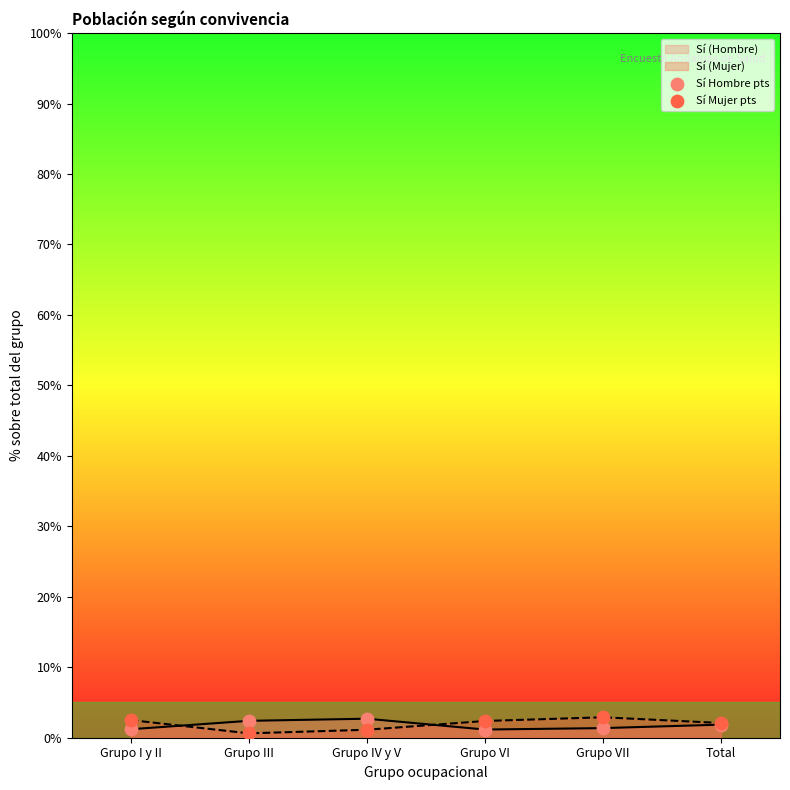

Which series has the largest Y range (max minus min)?

Sí Mujer pts